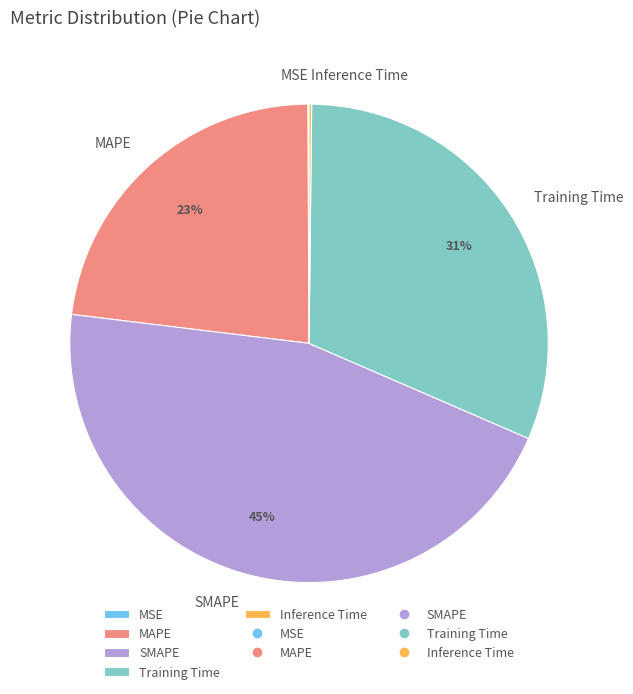

To the nearest percent, what percentage of the pie is SMAPE?

45%